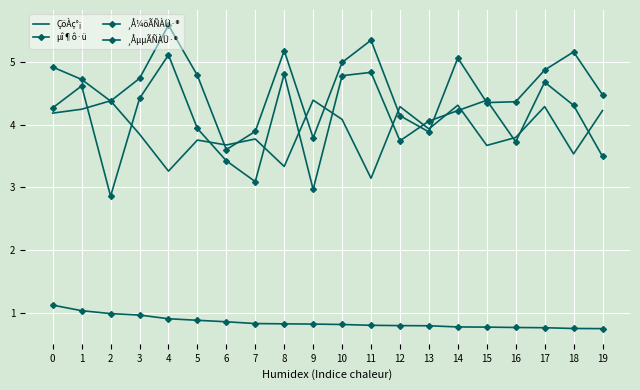

The ¸ÅµµÃÑÀÜ·® series shows 8.3 at 1. True or false?

False